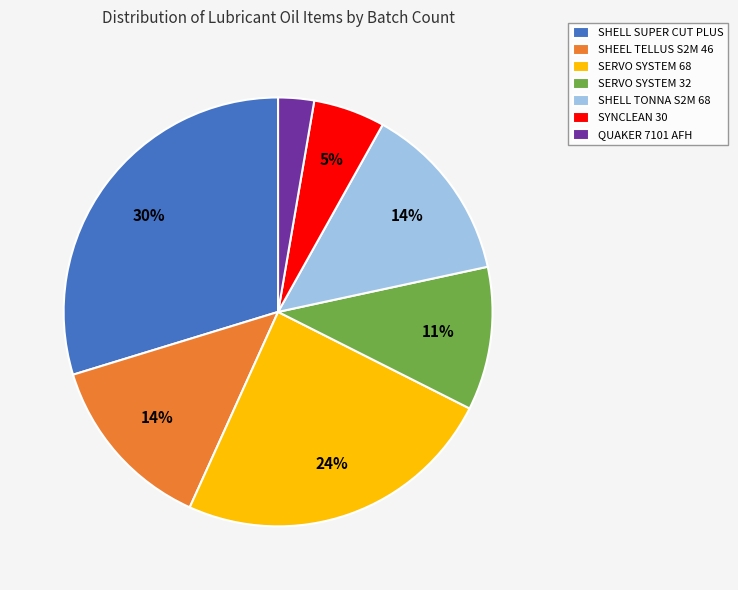

The SYNCLEAN 30 slice represents 5% of the pie. True or false?

True